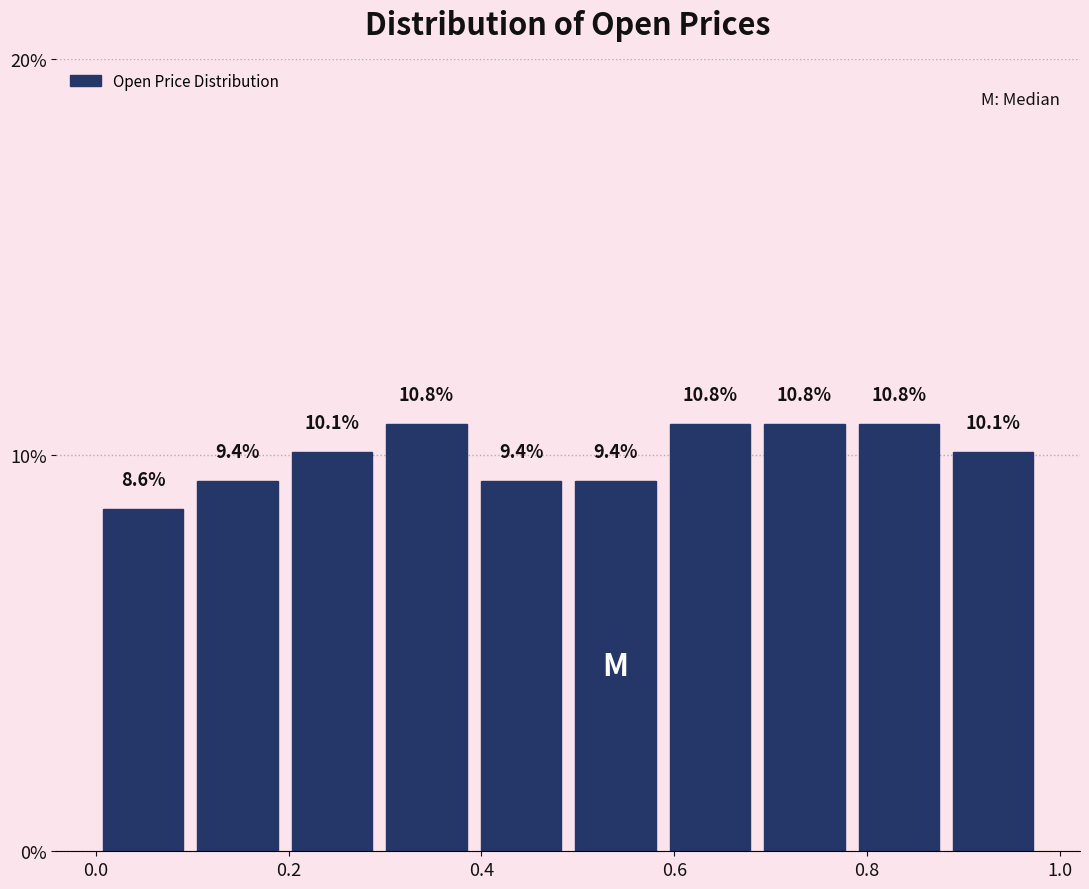

What is the height of the bar covering 0.098 to 0.196 on the x-axis? The bar edges are not printed on the chart, so give them approximately, as read against the axis.

9.4